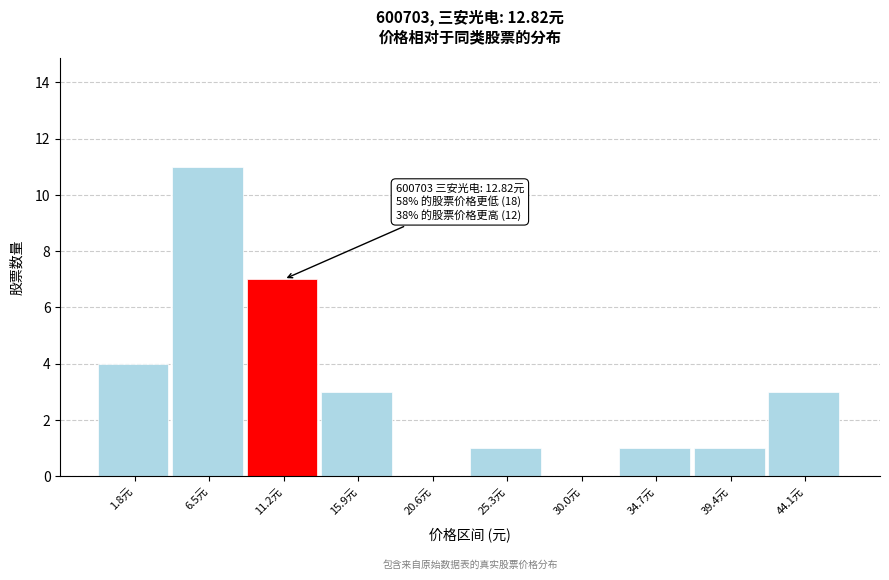

Reading right to left, what are all the values shown in this chart?

44.1元=3	39.4元=1	34.7元=1	30.0元=0	25.3元=1	20.6元=0	15.9元=3	11.2元=7	6.5元=11	1.8元=4